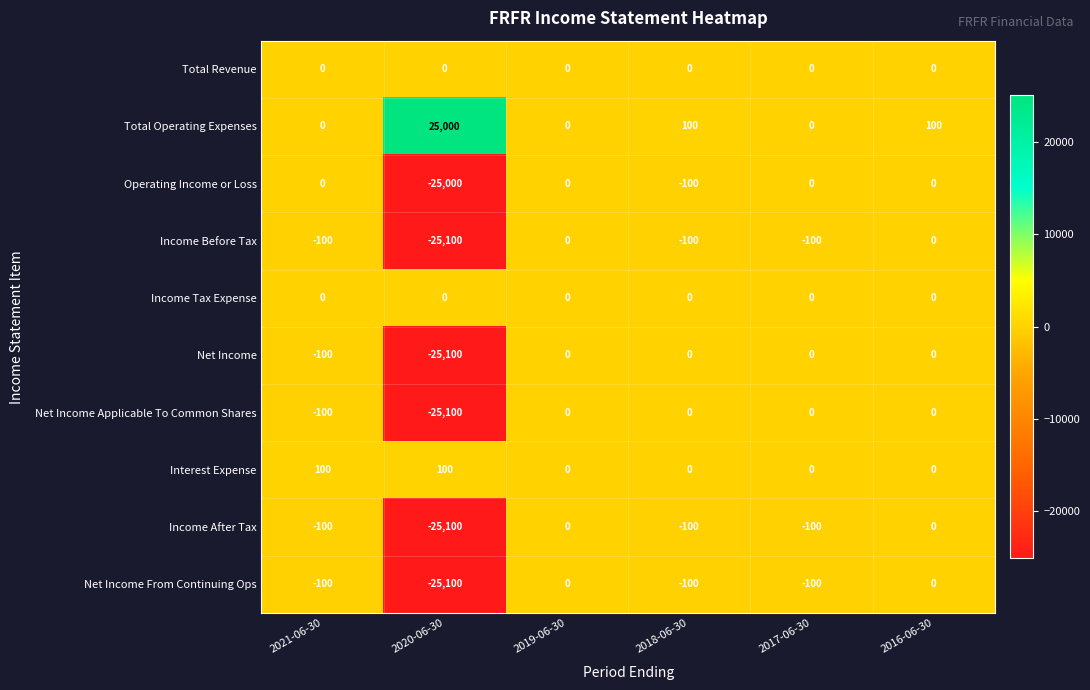

The value of Net Income From Continuing Ops at 2021-06-30 is -100. True or false?

True